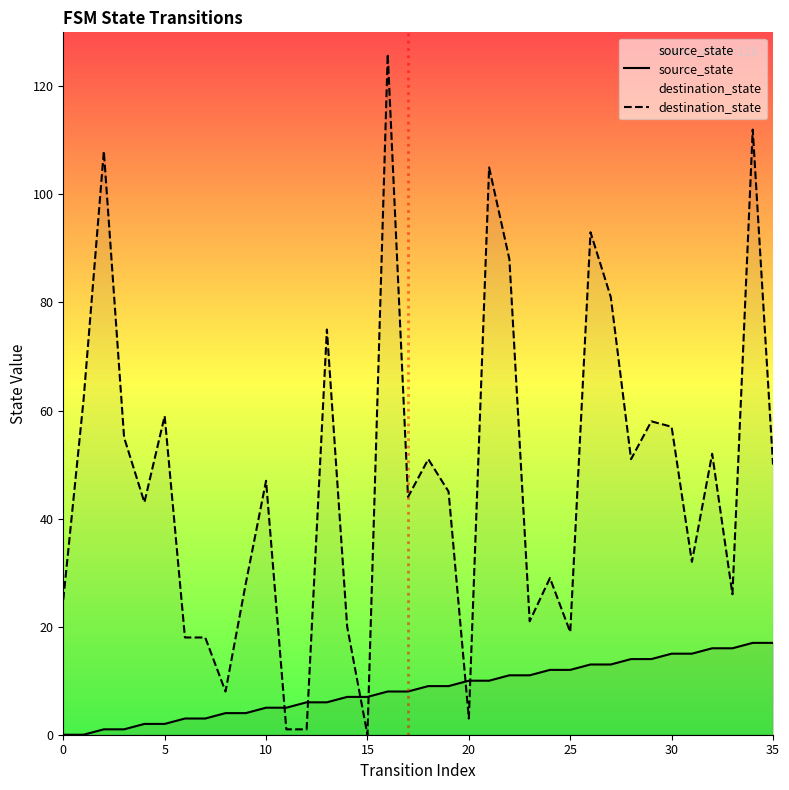

How many lines are shown in the chart?

2